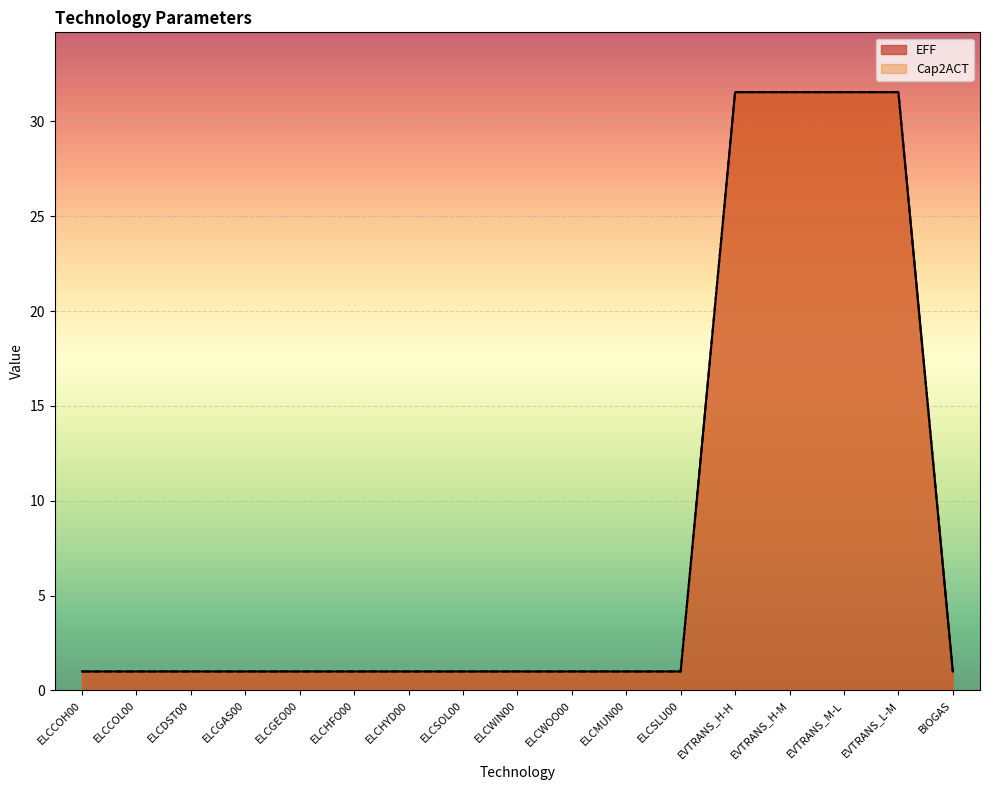

What is the difference between the maximum and second lowest values?

30.5